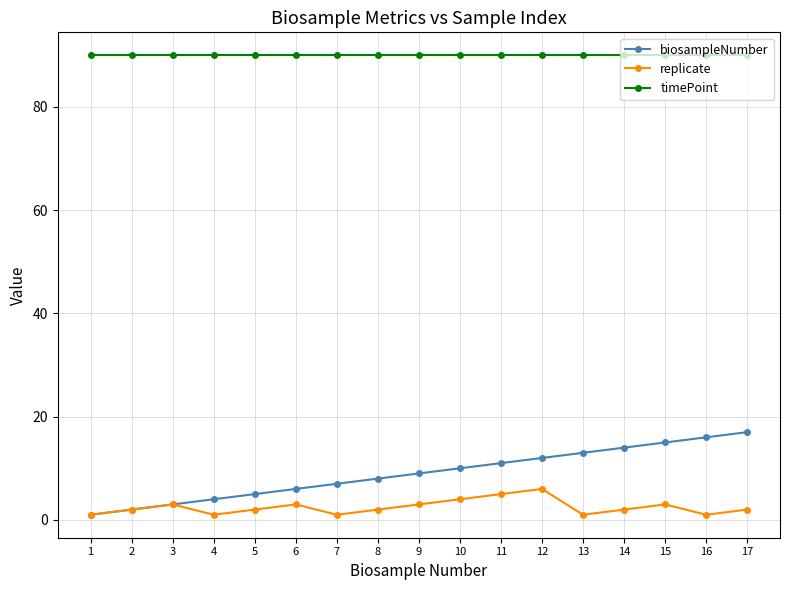

Where is the first local minimum for replicate?

4